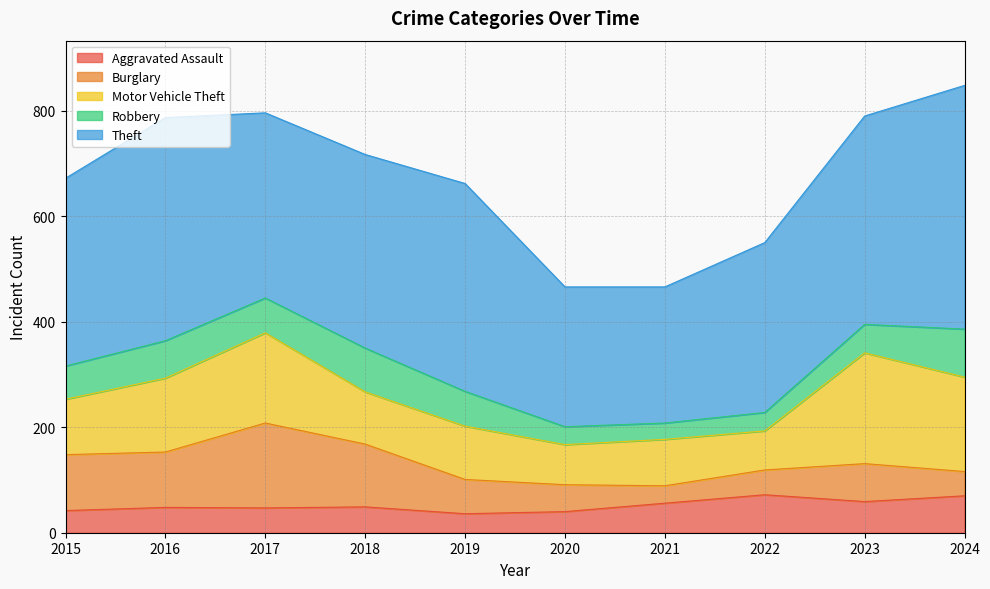

How many lines are shown in the chart?

5